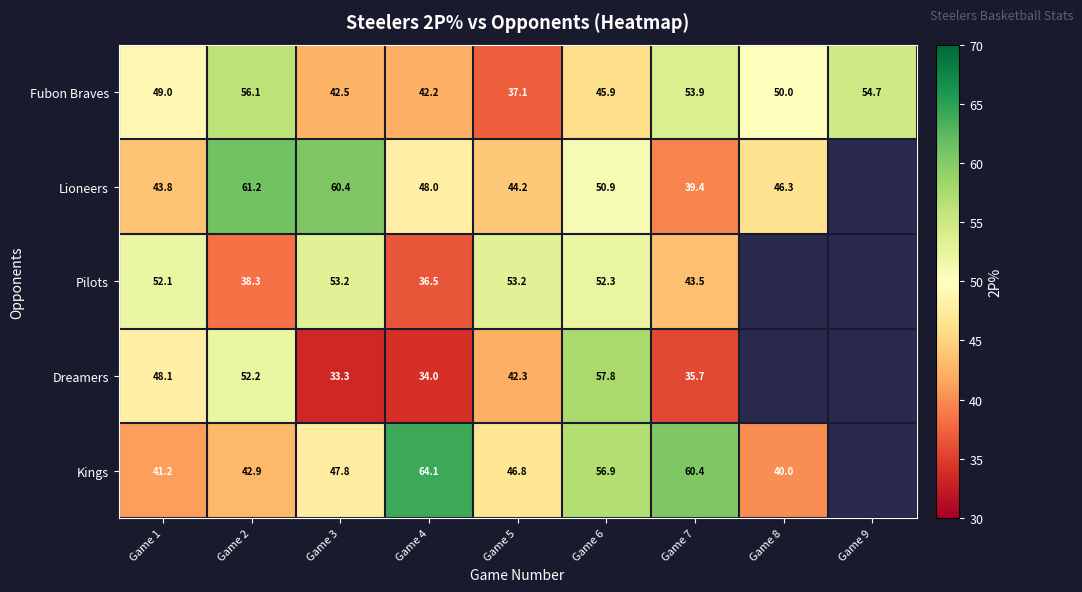

Is the value of Dreamers at Game 1 greater than the value of Lioneers at Game 7?

Yes